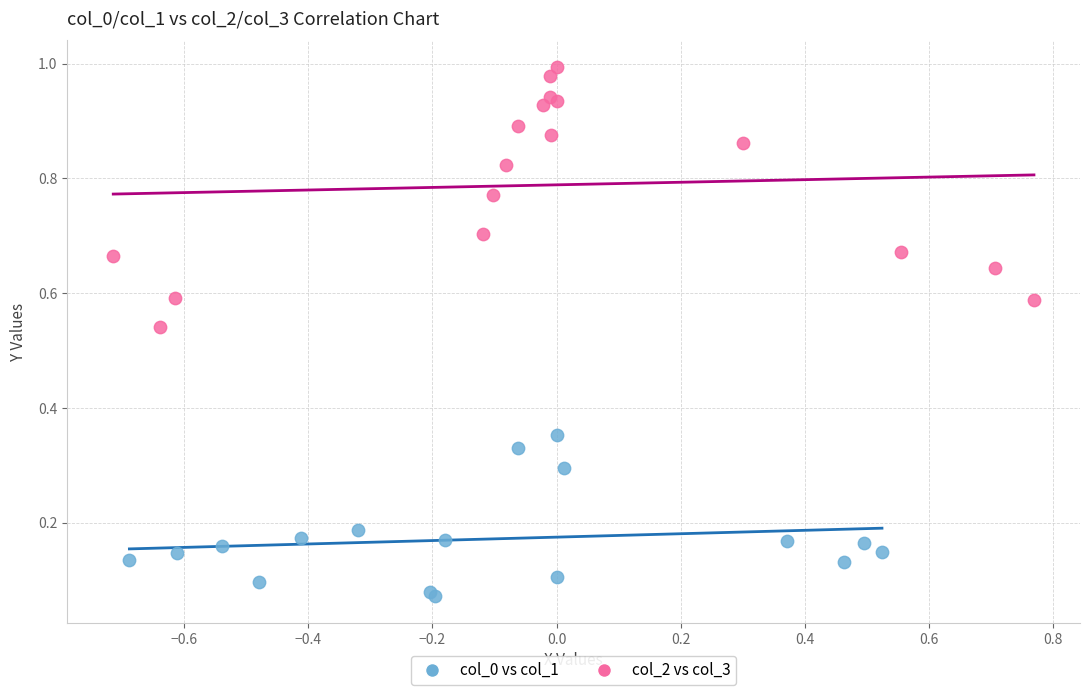

What are all the series names shown in the legend?

col_0 vs col_1, col_2 vs col_3